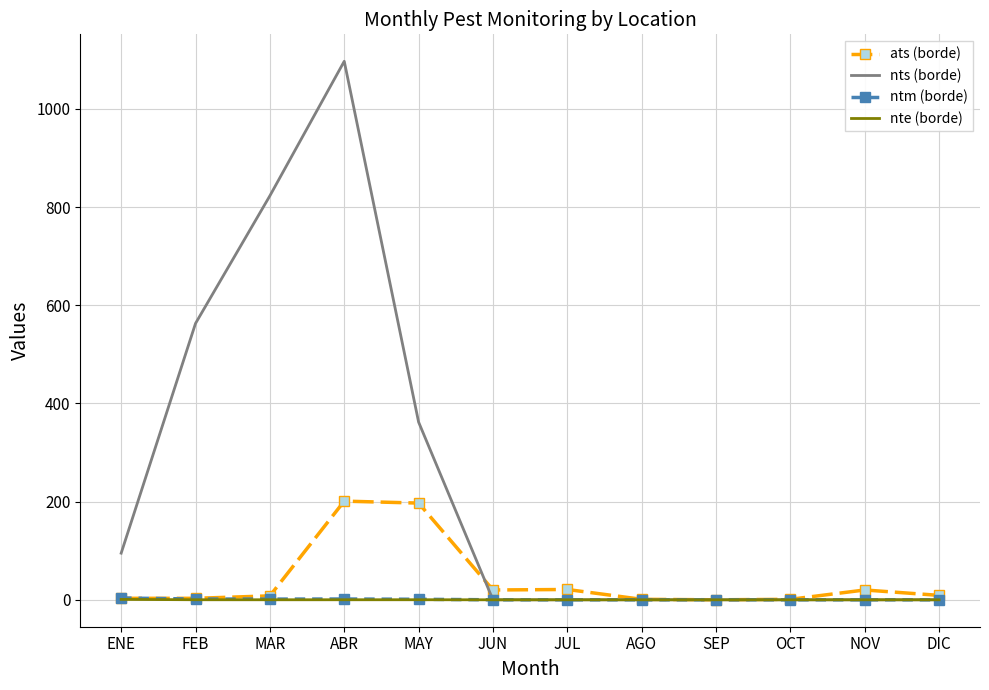

At how many categories does at least one series exceed 385?

3